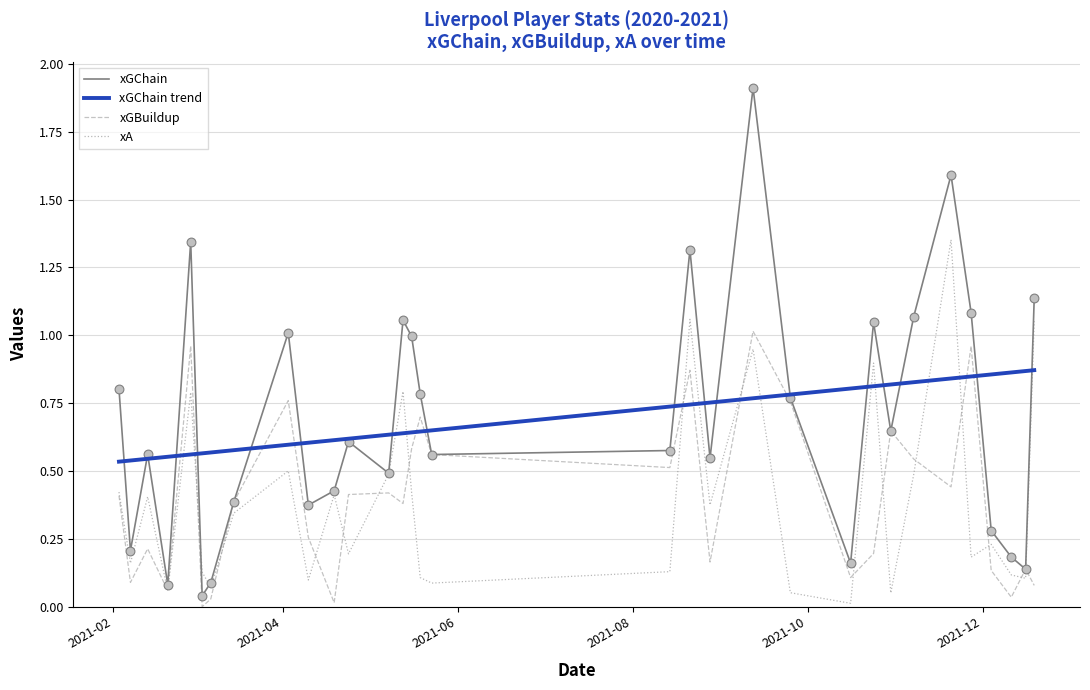

Does the chart have visible grid lines?

Yes